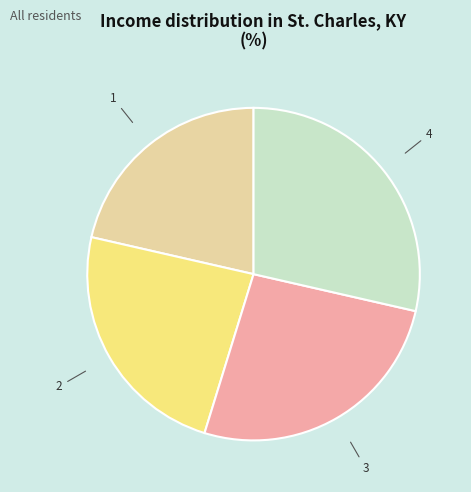

Is there a majority slice in this chart?

No